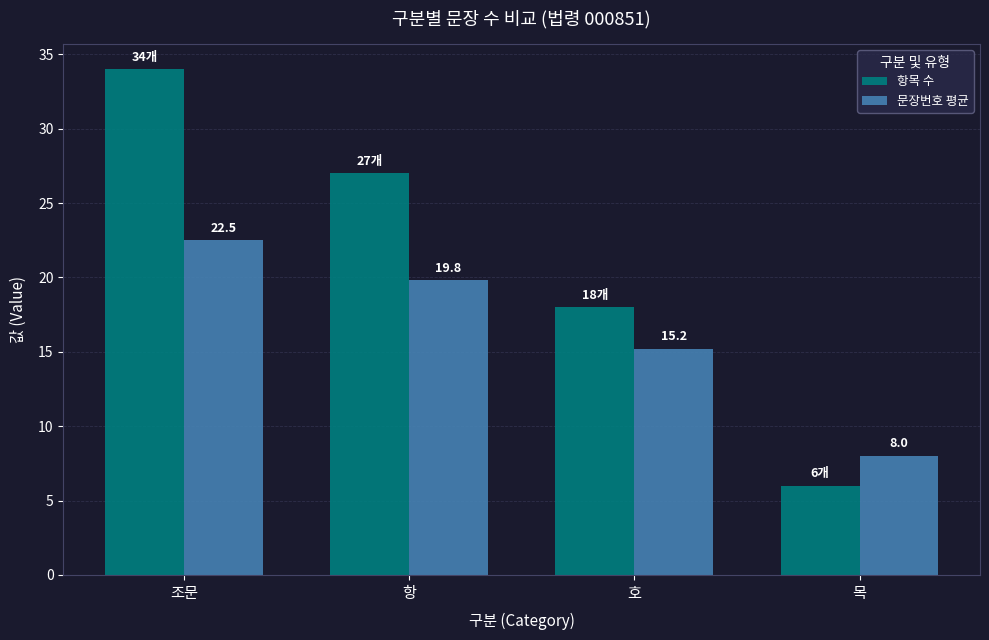

What is the spread (max minus min) of values at 목?

2.0